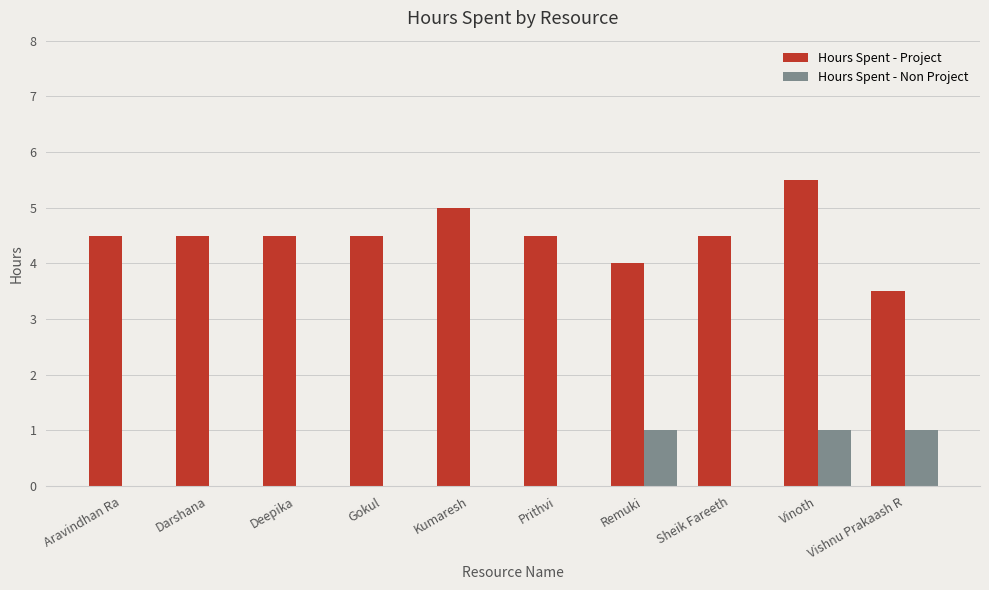

Are the bars horizontal?

No